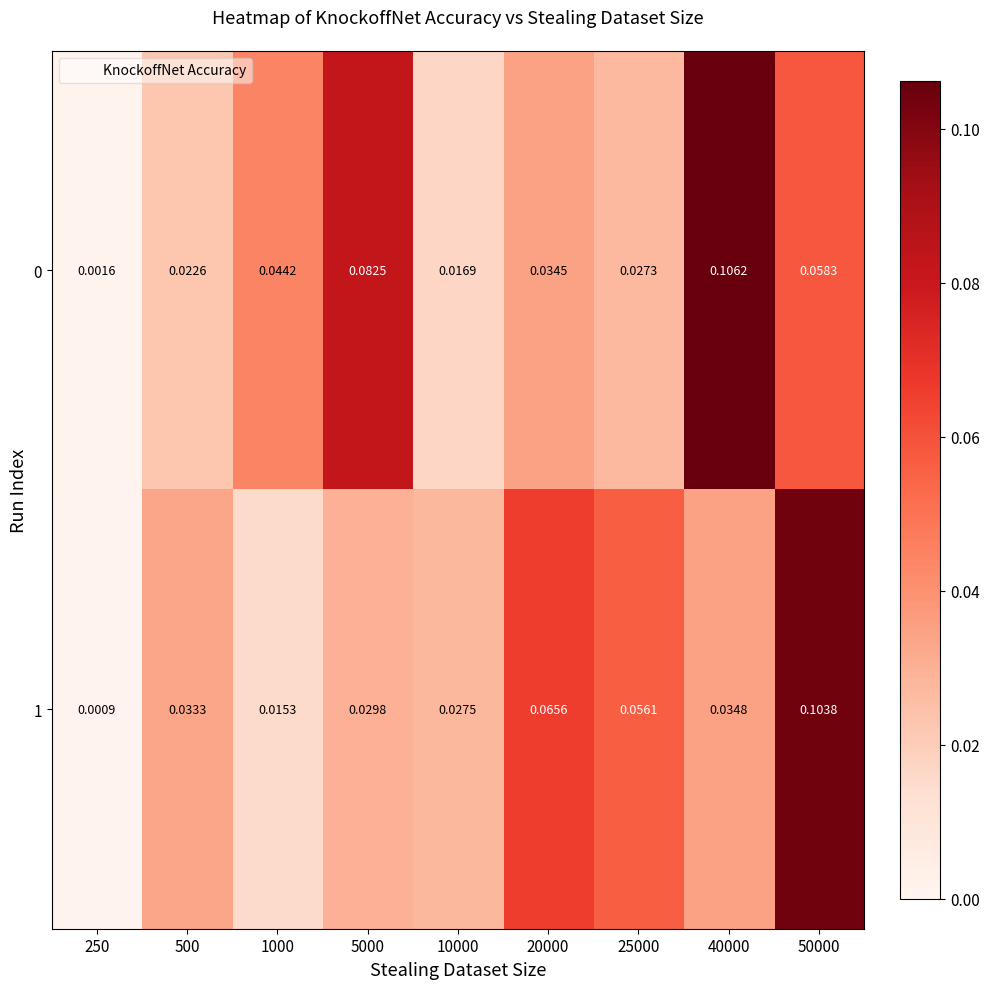

Is the value of 0 at 5000 greater than the value of 1 at 25000?

Yes